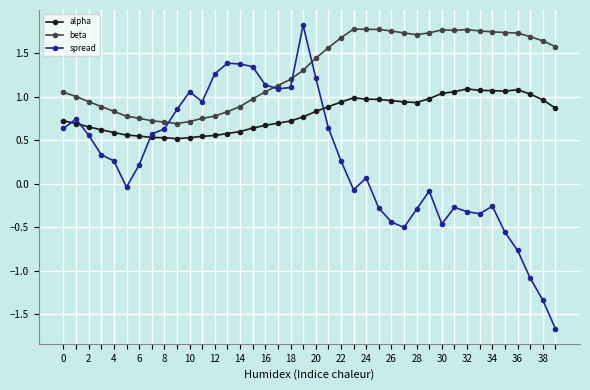

Which series has the largest range (max minus min)?

spread